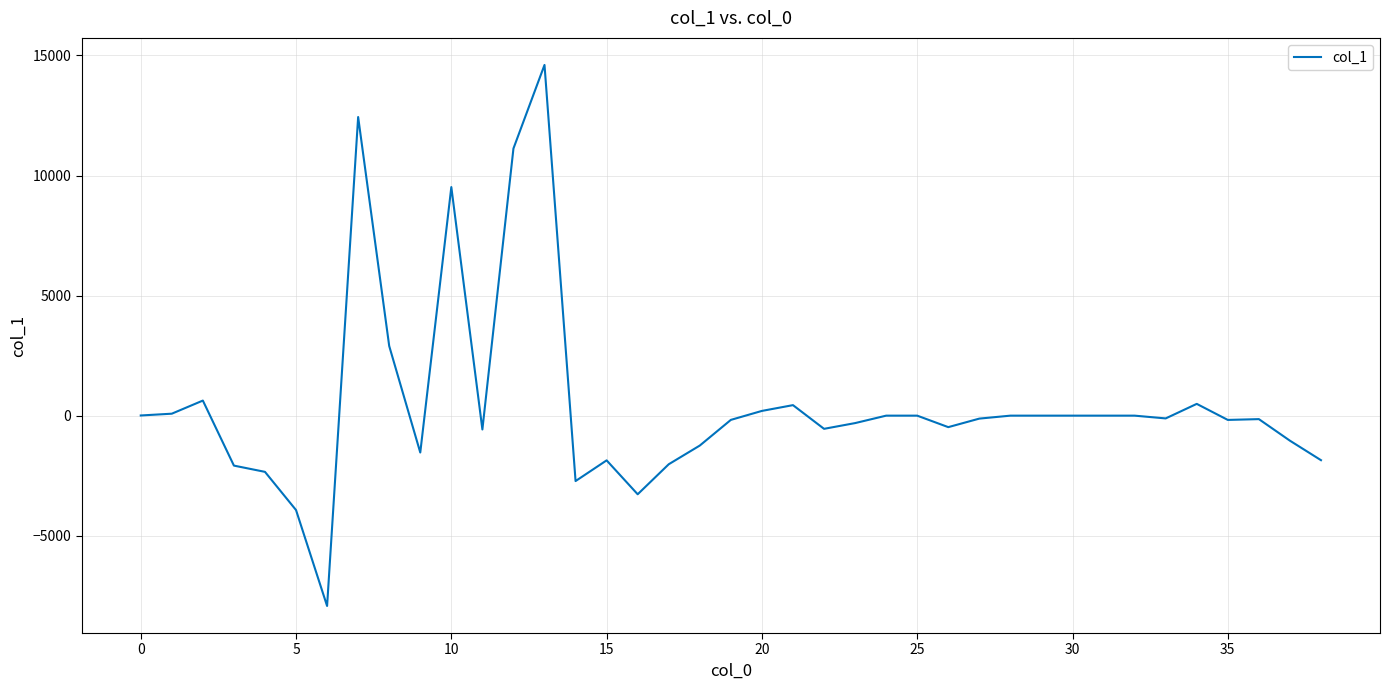

What is the maximum value shown in the chart?

14604.5